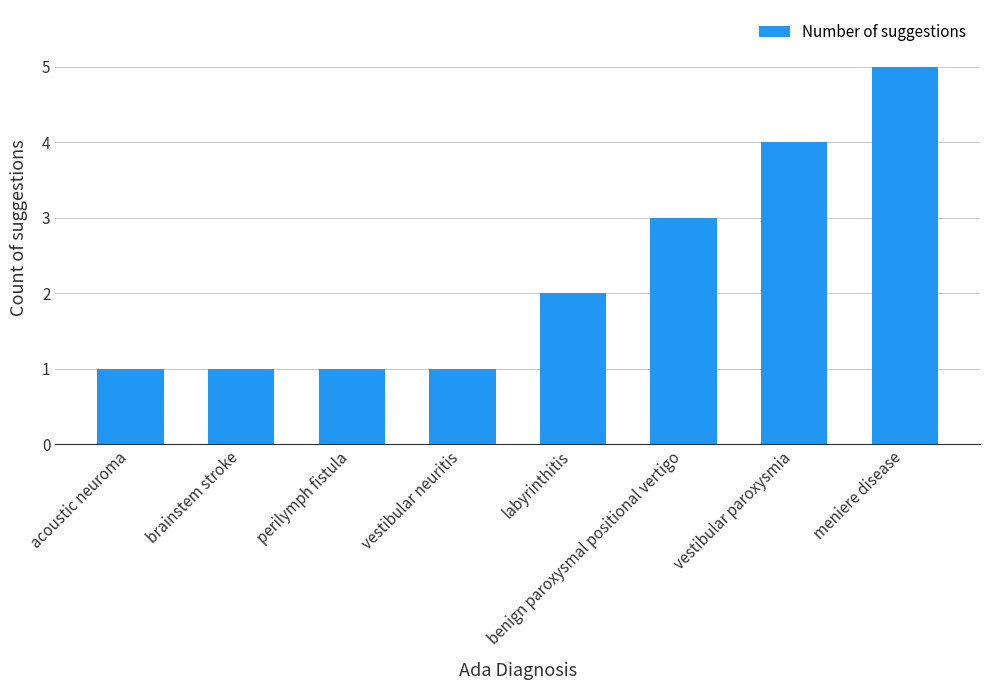

How many bars are there in total?

8